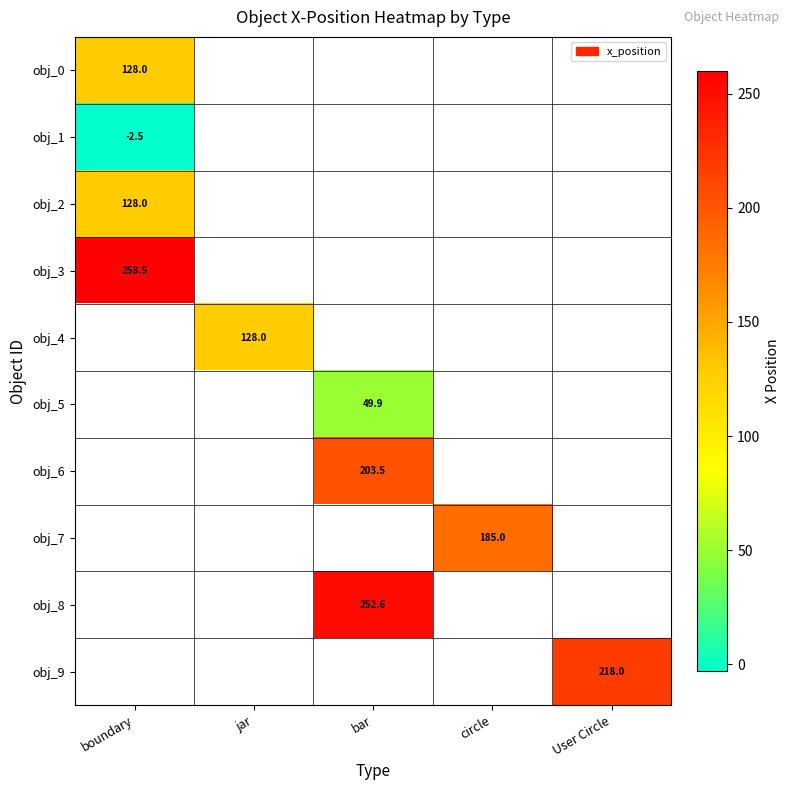

Is it true that obj_4 equals 128.0 at jar?

True